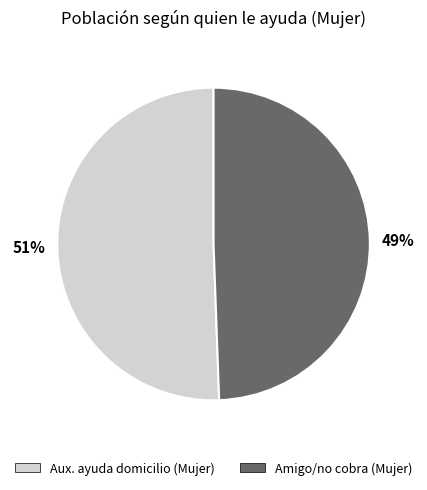

Count the number of slices in the pie.

2